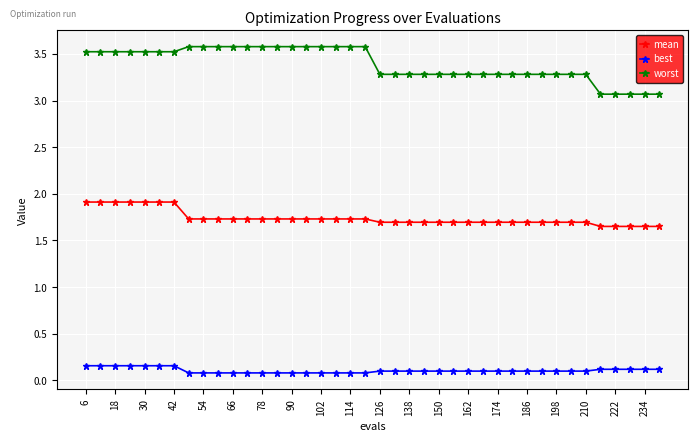

Rank the series by their average value, from lowest to highest.

best, mean, worst